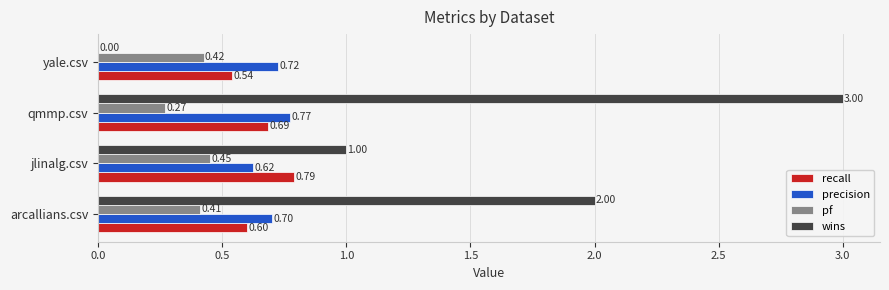

What is the sum of all wins values?

6.0